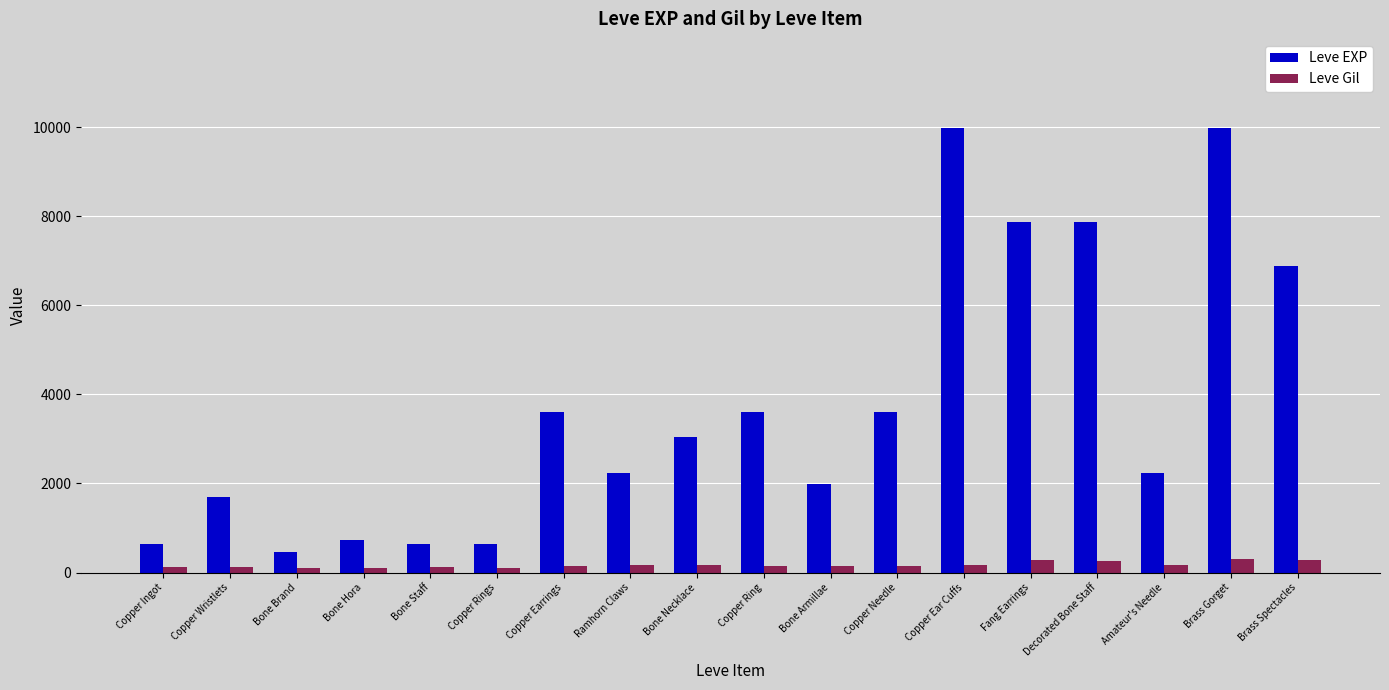

Is it true that Leve Gil equals 293 at Brass Gorget?

True